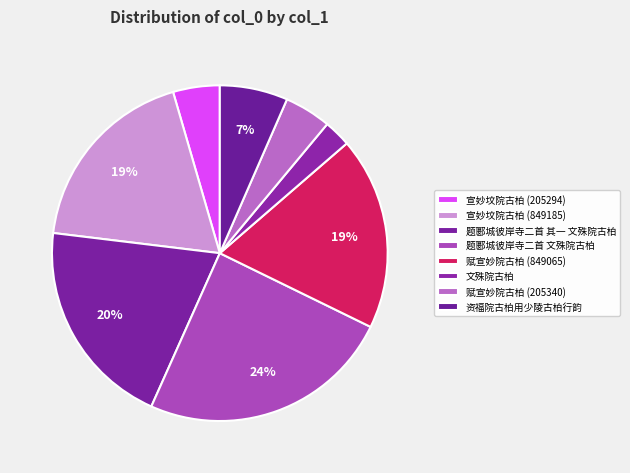

Which slice is the smallest?

文殊院古柏